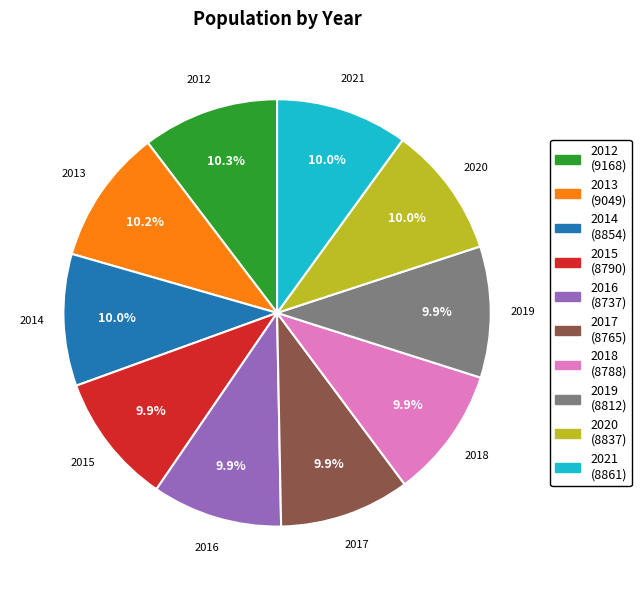

Is the sum of 2018 and 2019 greater than half?

No